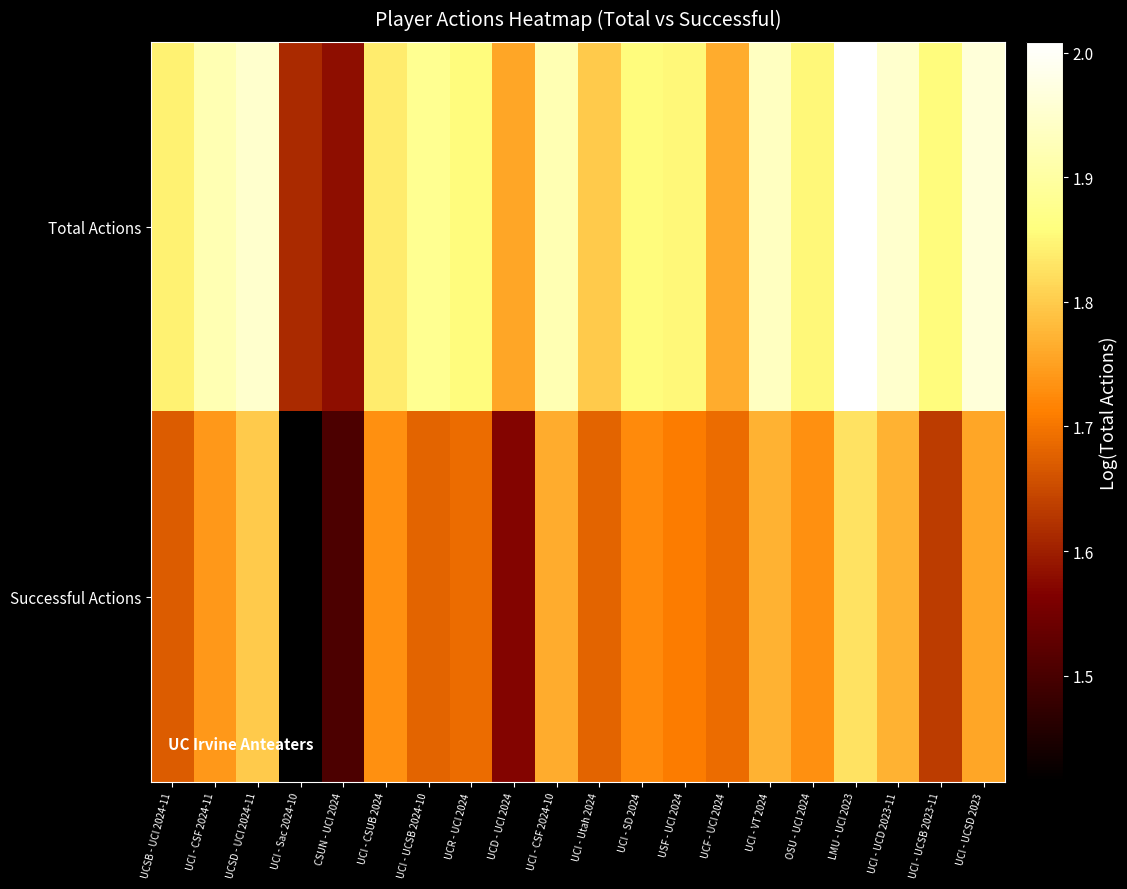

At which category does the chart reach its peak across all series?

LMU - UCI 2023